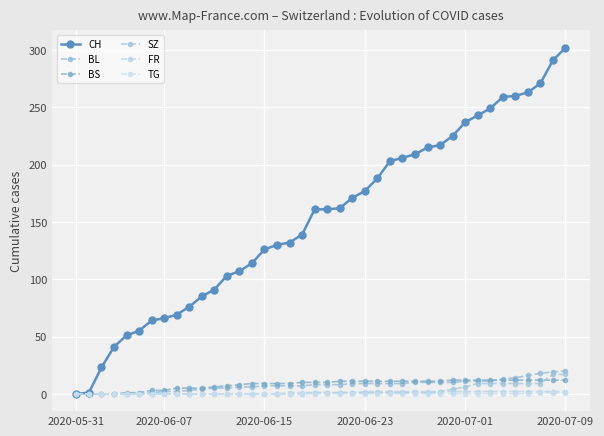

Reading right to left, transcribe all the data shown in this chart.

CH: 302	291	271	263	260	259	249	243	237	225	217	215	209	206	203	188	177	171	162	161	161	139	132	130	126	114	107	103	91	85	76	69	66	64	55	51	41	23	1	0
BL: 20	19	18	16	14	13	11	11	11	10	10	10	10	9	9	9	9	9	8	8	8	7	7	7	7	6	6	5	5	4	3	2	2	1	0	0	0	0	0	0
BS: 12	12	12	12	12	12	12	12	12	12	11	11	11	11	11	11	11	11	11	10	10	10	9	9	9	9	8	7	6	5	5	5	3	3	1	1	0	0	0	0
SZ: 17	17	9	9	9	9	9	9	6	4	2	1	1	1	1	1	1	1	1	1	1	0	0	0	0	0	0	0	0	0	0	0	0	0	0	0	0	0	0	0
FR: 2	2	2	2	2	2	2	2	2	2	2	2	2	2	2	2	2	1	1	1	1	1	1	0	0	0	0	0	0	0	0	0	0	0	0	0	0	0	0	0
TG: 1	1	1	0	0	0	0	0	0	0	0	0	0	0	0	0	0	0	0	0	0	0	0	0	0	0	0	0	0	0	0	0	0	0	0	0	0	0	0	0